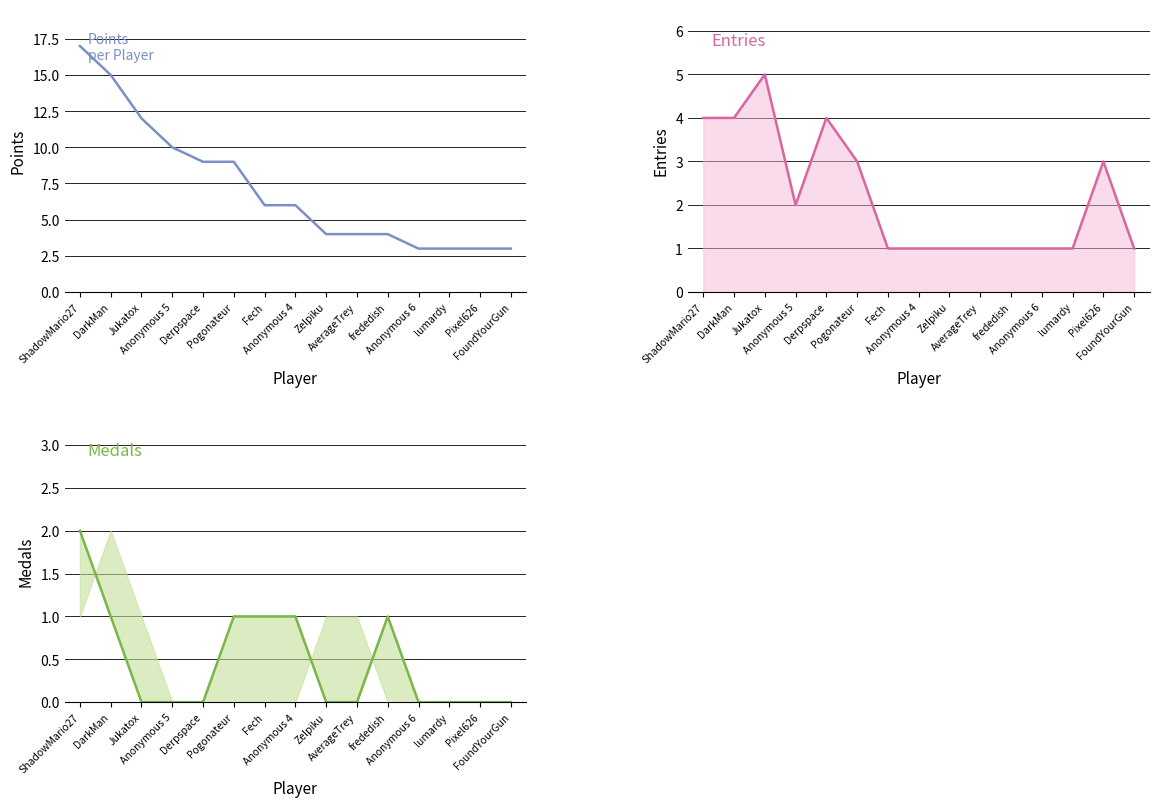

Reading left to right, transcribe all the data shown in this chart.

Points: ShadowMario27=17	DarkMan=15	Jukatox=12	Anonymous 5=10	Derpspace=9	Pogonateur=9	Fech=6	Anonymous 4=6	Zelpiku=4	AverageTrey=4	frededish=4	Anonymous 6=3	lumardy=3	Pixel626=3	FoundYourGun=3
Entries: ShadowMario27=4	DarkMan=4	Jukatox=5	Anonymous 5=2	Derpspace=4	Pogonateur=3	Fech=1	Anonymous 4=1	Zelpiku=1	AverageTrey=1	frededish=1	Anonymous 6=1	lumardy=1	Pixel626=3	FoundYourGun=1
Medals: ShadowMario27=2	DarkMan=1	Jukatox=0	Anonymous 5=0	Derpspace=0	Pogonateur=1	Fech=1	Anonymous 4=1	Zelpiku=0	AverageTrey=0	frededish=1	Anonymous 6=0	lumardy=0	Pixel626=0	FoundYourGun=0